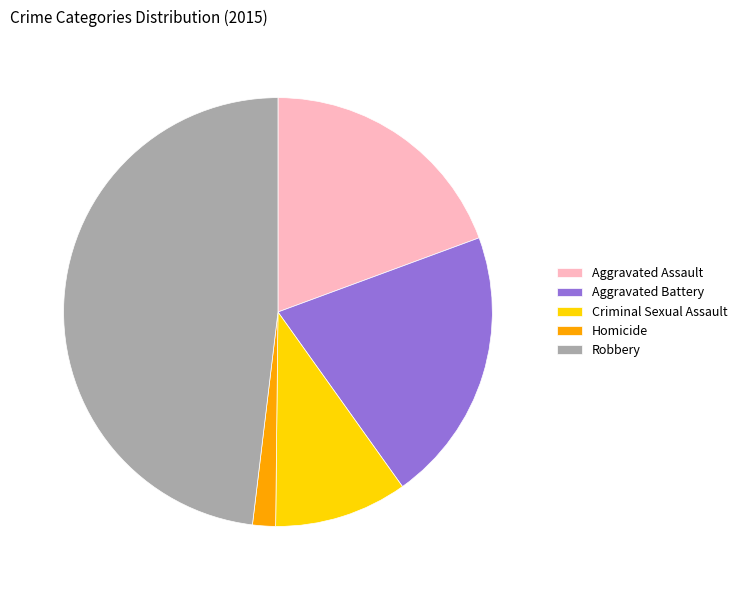

The Criminal Sexual Assault slice represents 10% of the pie. True or false?

True